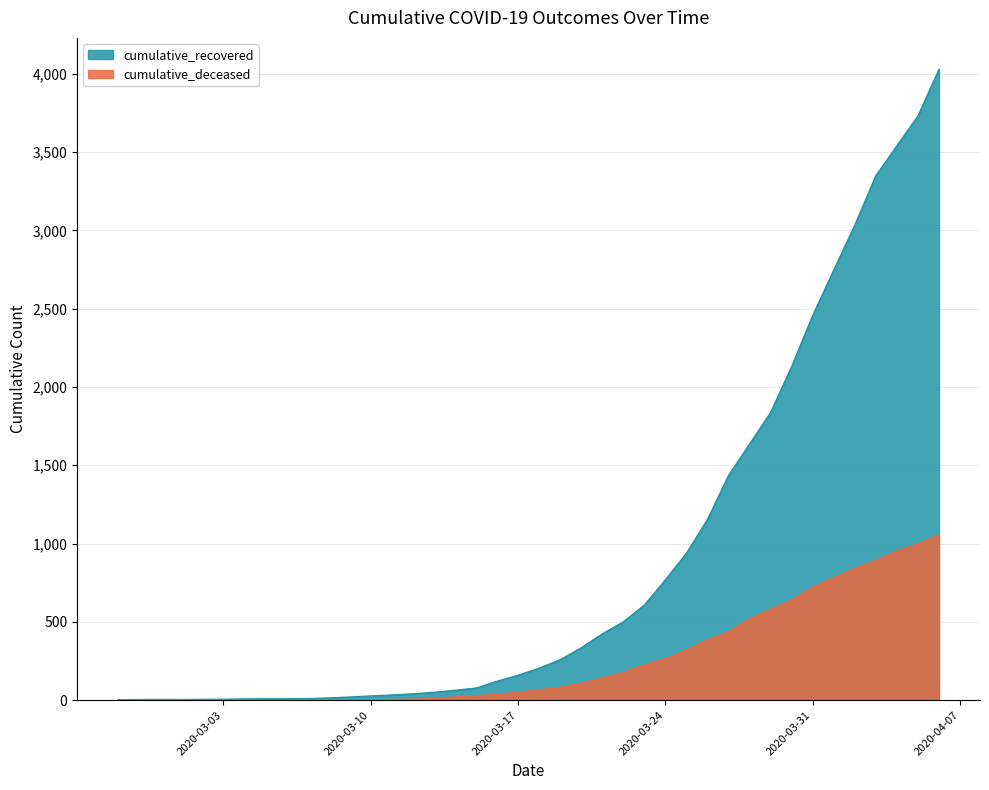

Rank the series by their maximum value, from lowest to highest.

cumulative_deceased, cumulative_recovered